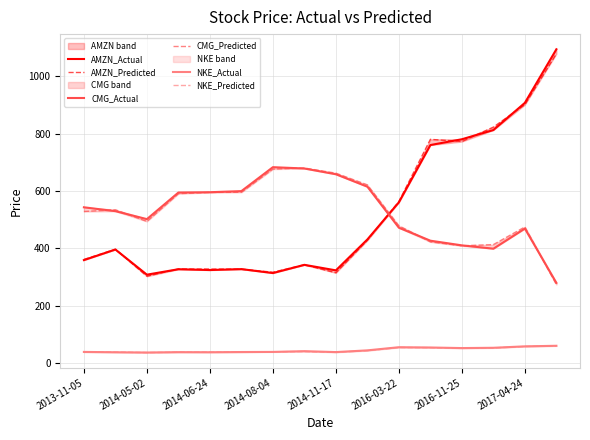

How many interior local peaks does the AMZN_Predicted series have?

4